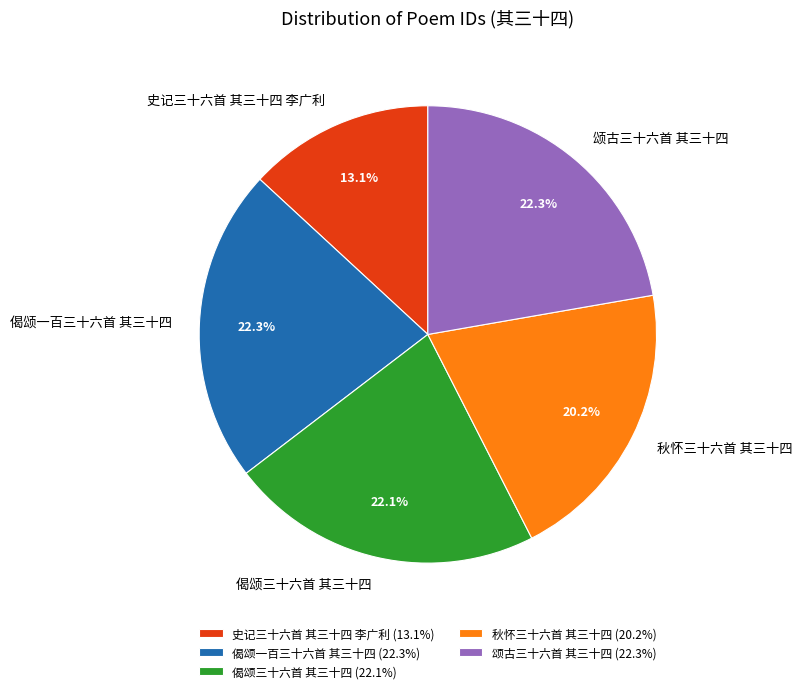

What is the total percentage of 史记三十六首 其三十四 李广利 and 颂古三十六首 其三十四?

35.4%